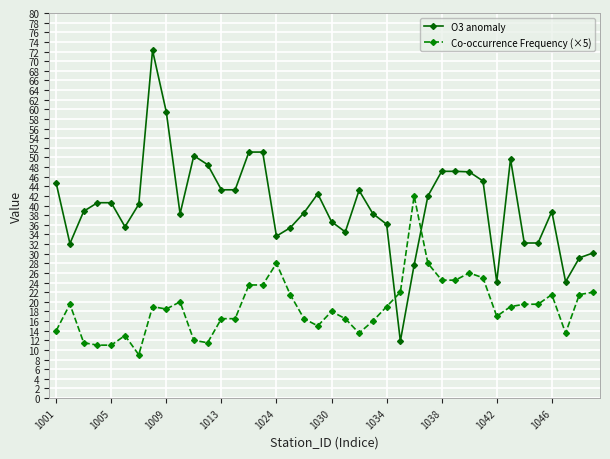

How many intersections are there between O3 anomaly and Co-occurrence Frequency (×5)?

2